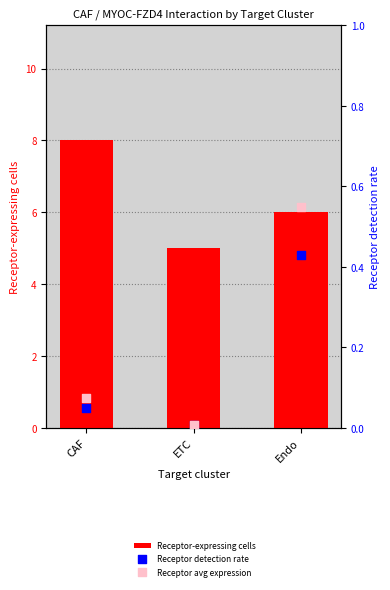

At which category is the sum across all series the highest?

CAF